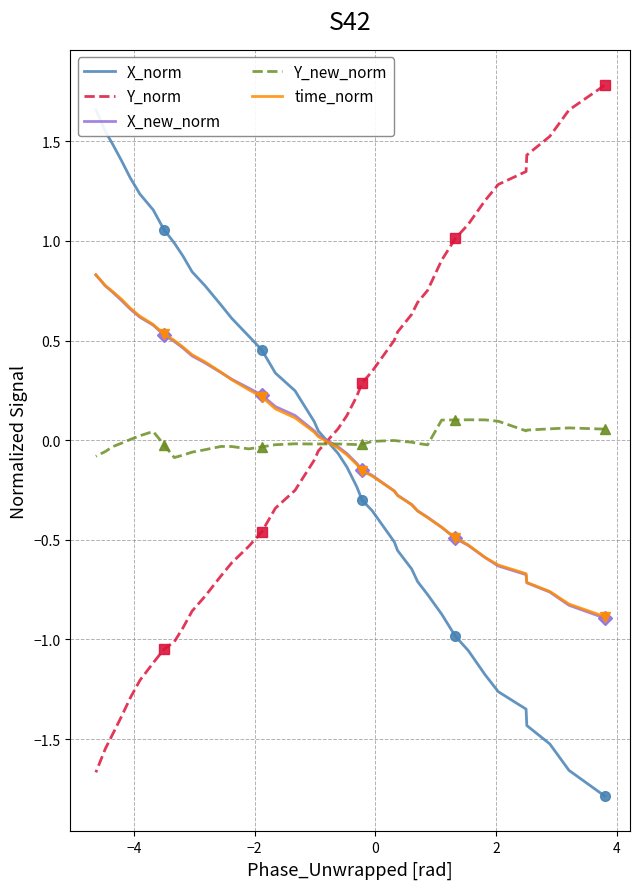

At how many categories does at least one series exceed 0?

40